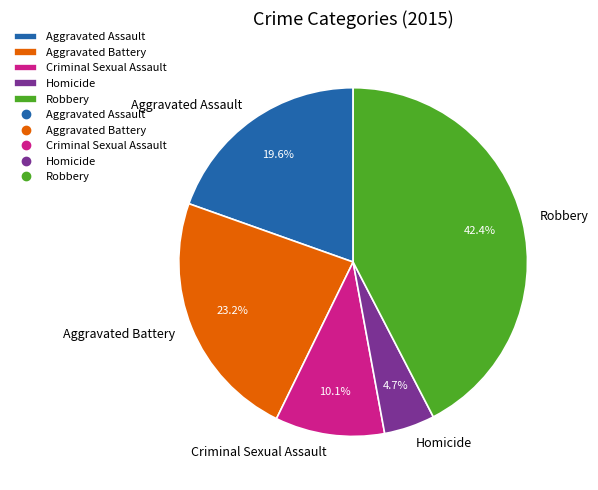

Which has a higher value, Aggravated Assault or Homicide?

Aggravated Assault